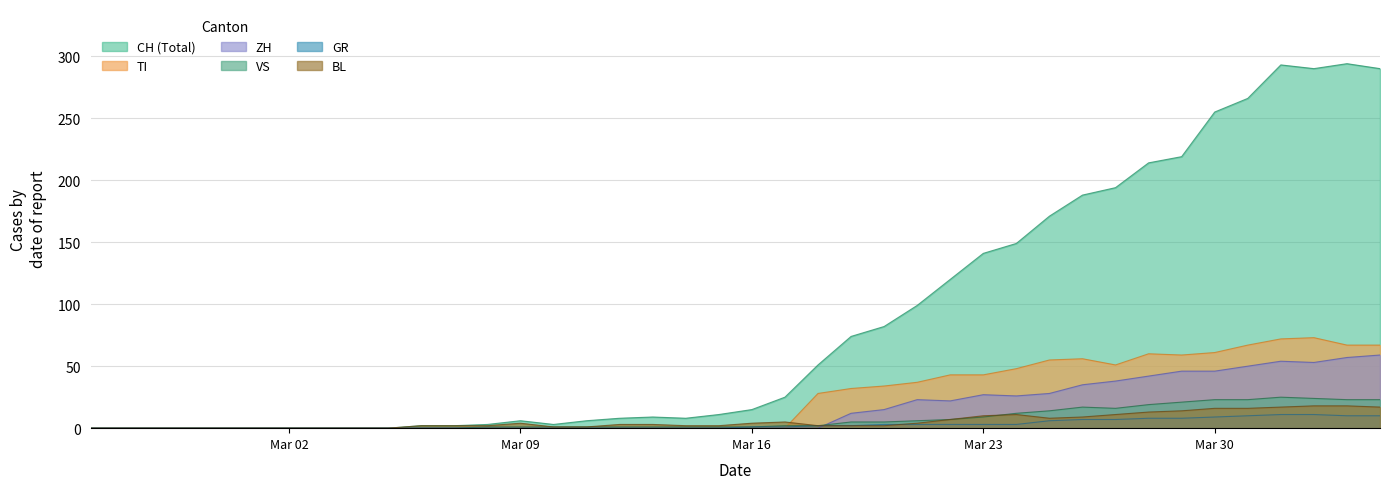

Which series has the largest total across all categories?

CH (Total)